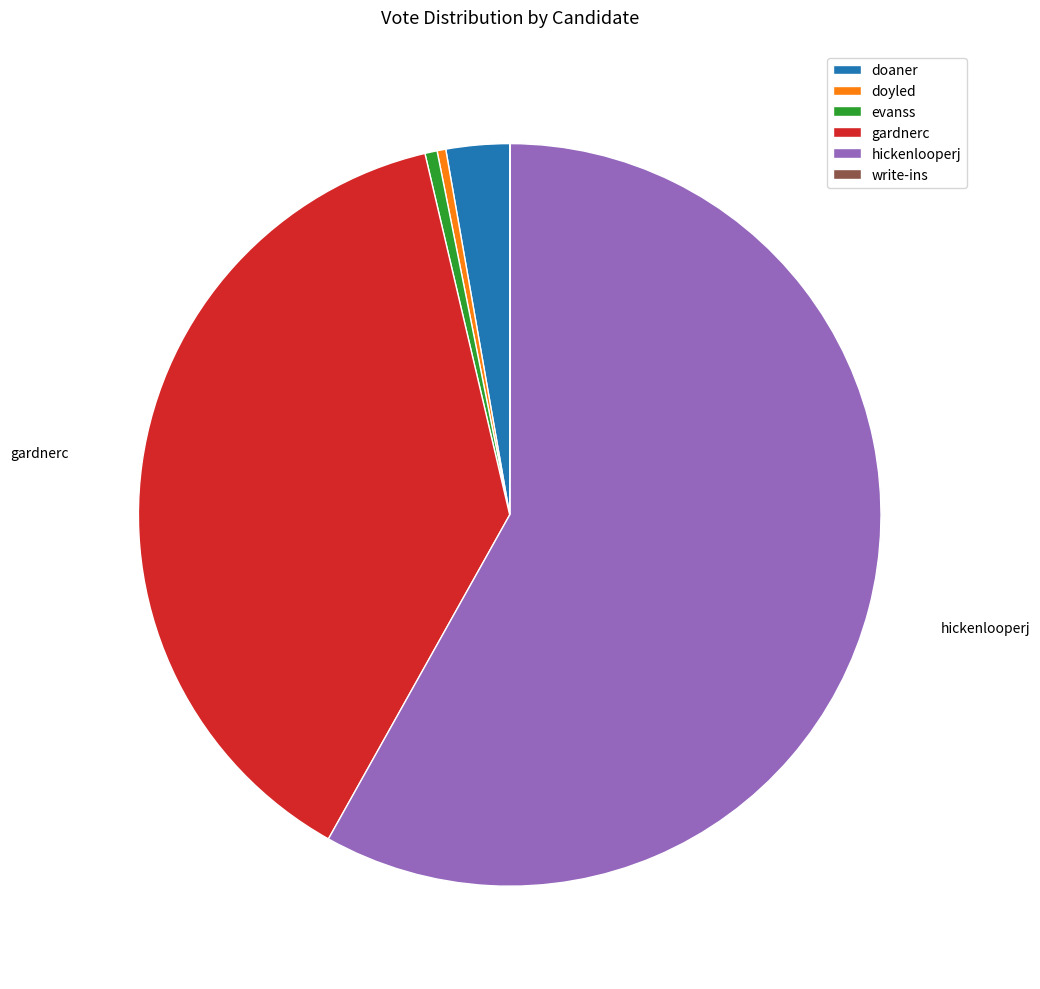

Which slice is the largest?

hickenlooperj